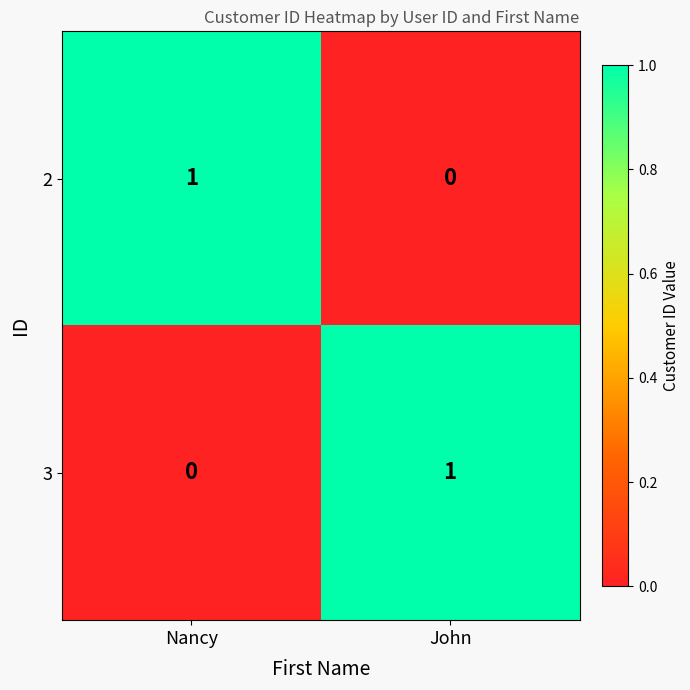

At John, list the series in order from smallest to largest.

2, 3